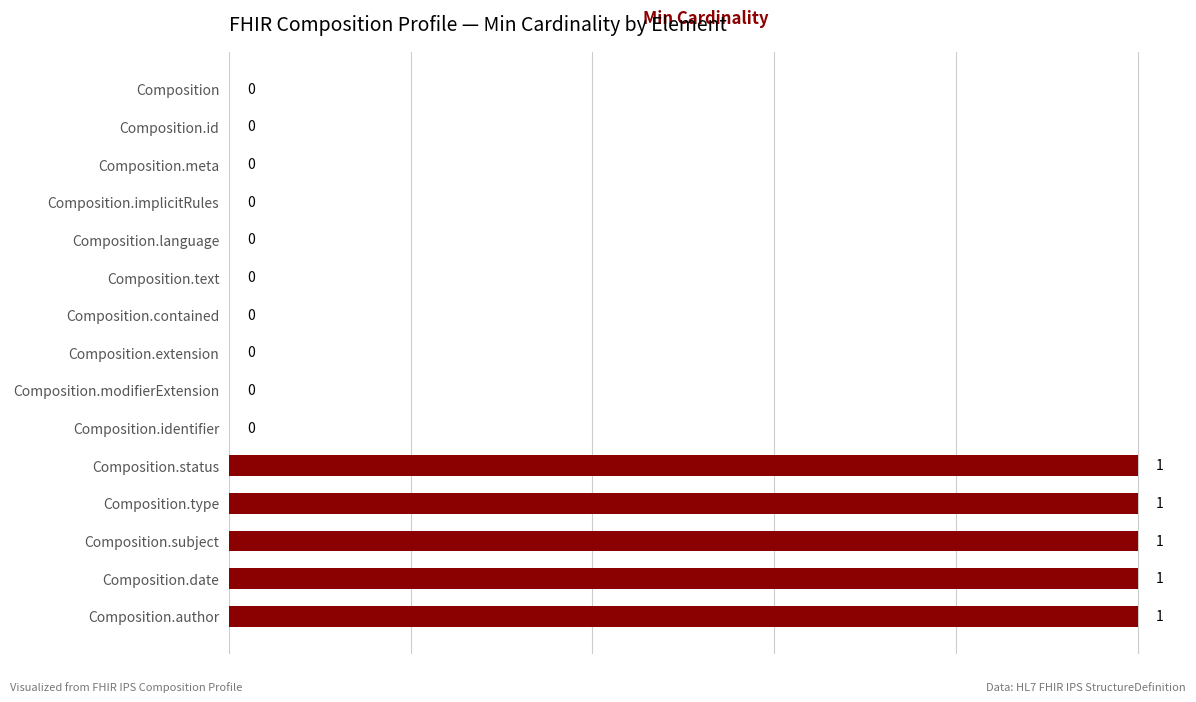

What is the sum of all values?

5